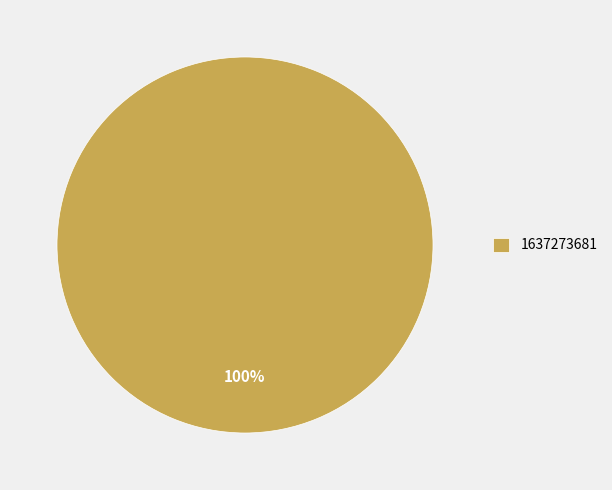

The 1637273681 slice represents 100% of the pie. True or false?

True